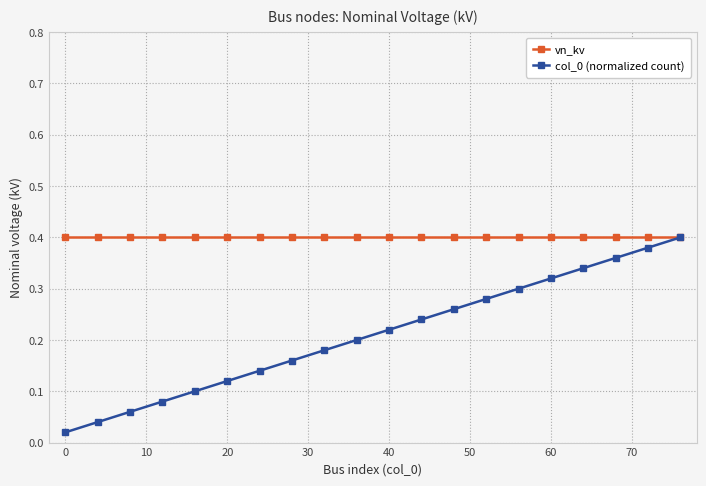

Count the number of data series in this chart.

2